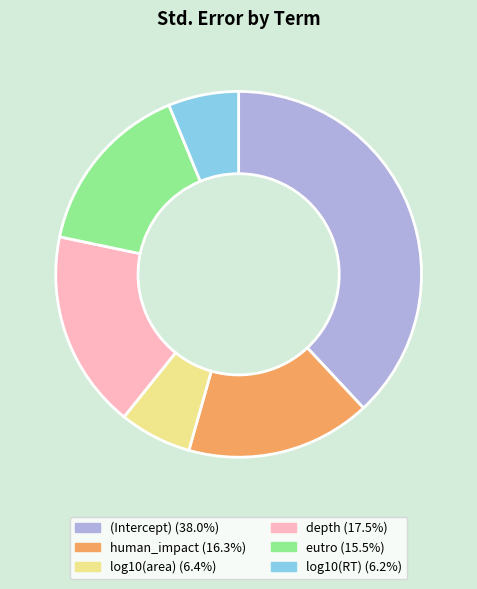

Which category has the biggest portion of the pie?

(Intercept)